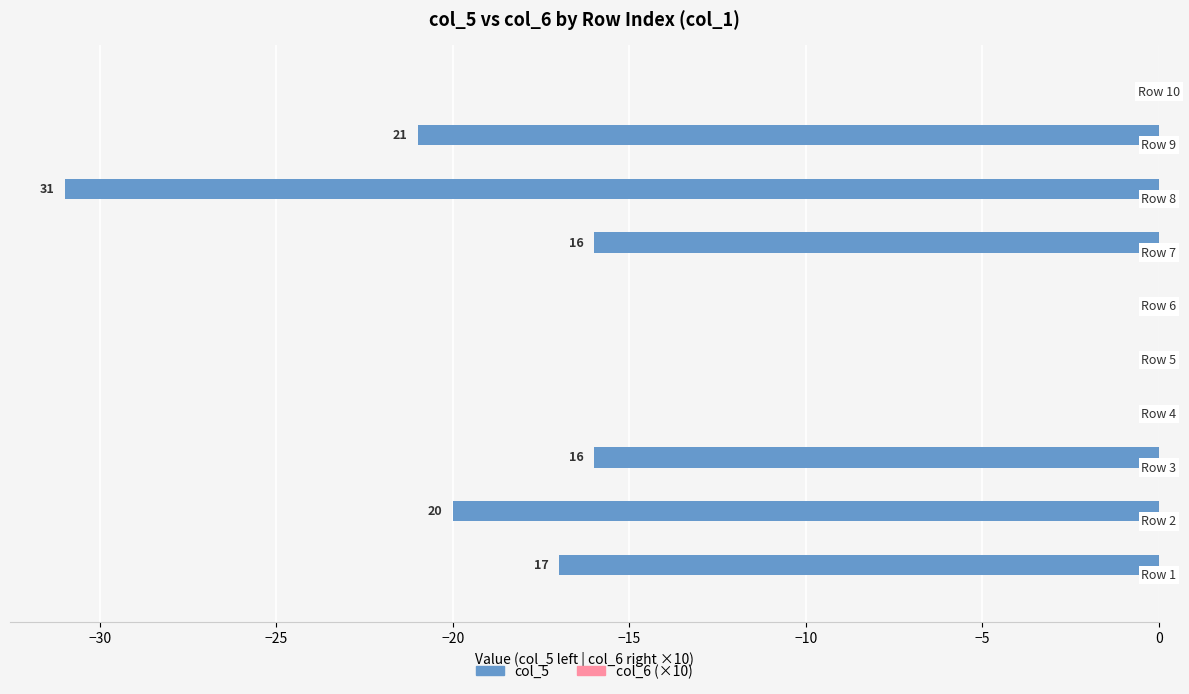

Are the bars horizontal?

Yes